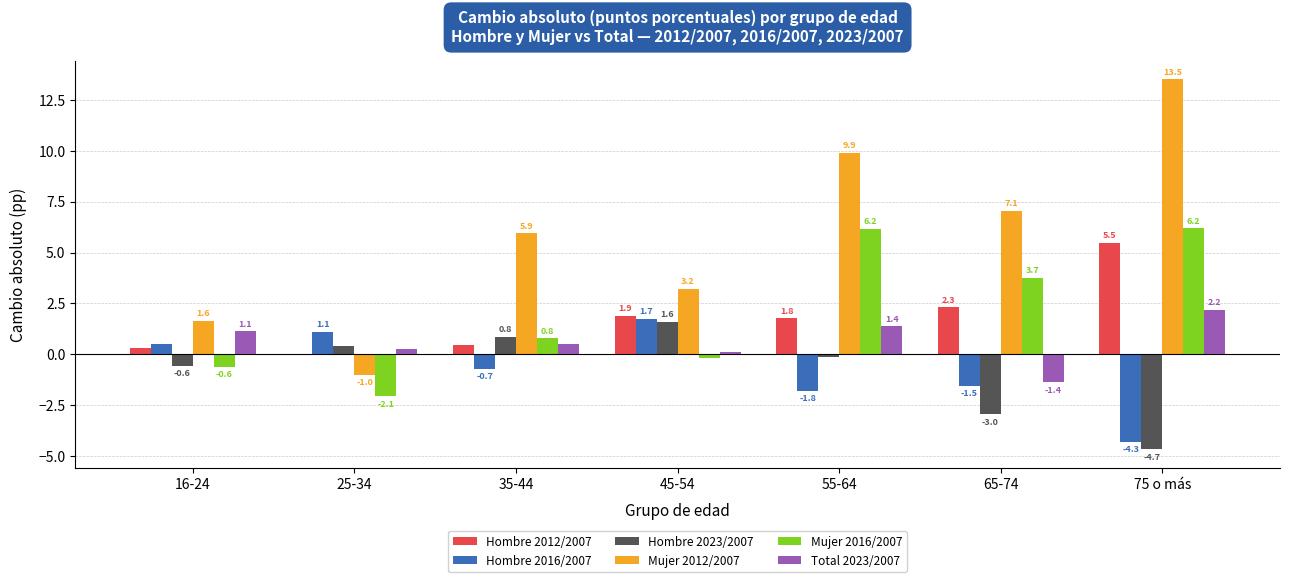

At which label does Mujer 2012/2007 reach its peak?

75 o más